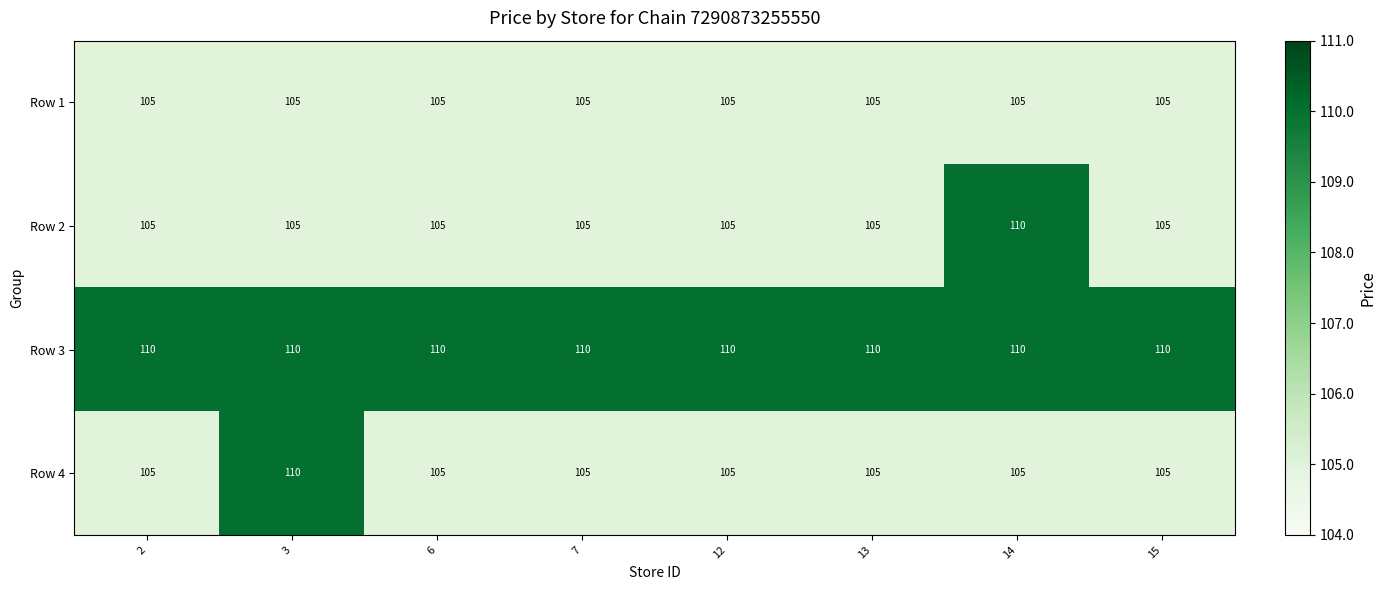

Between 7 and 14, which series saw the biggest shift?

Row 2